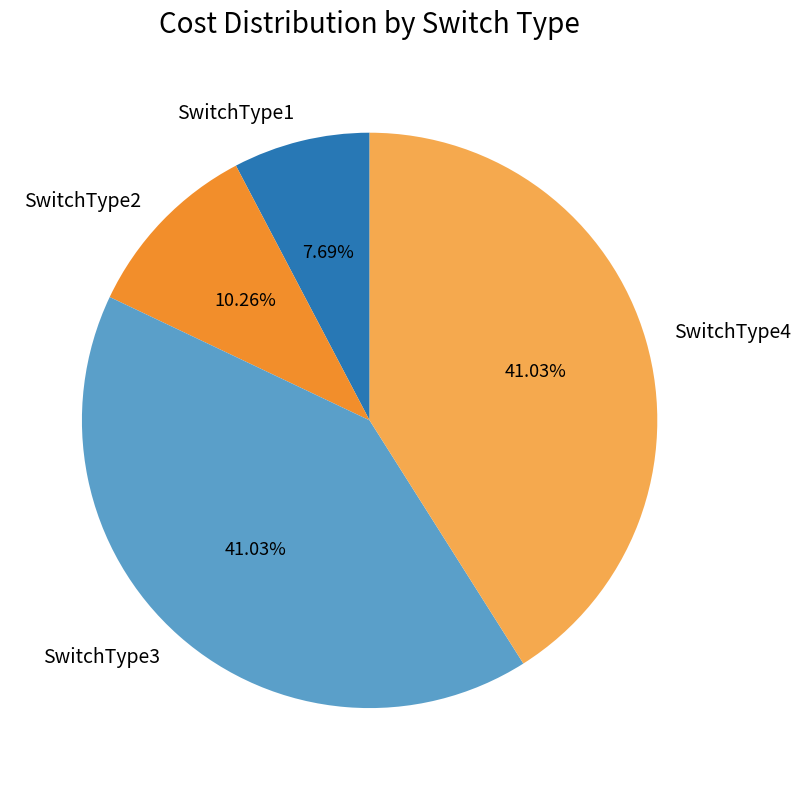

Approximately how many times larger is the value at SwitchType4 compared to SwitchType1?

5.3